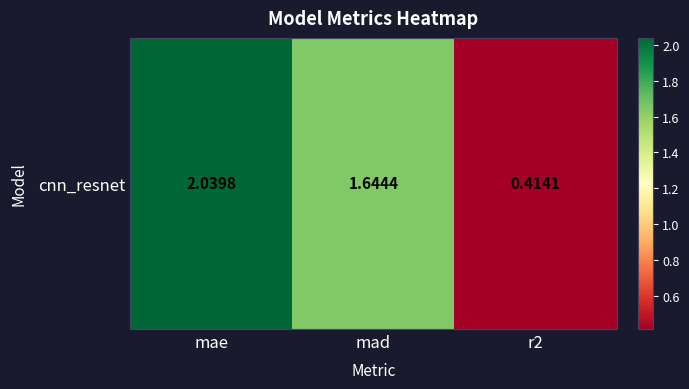

What is the change in value from mae to r2?

-1.6